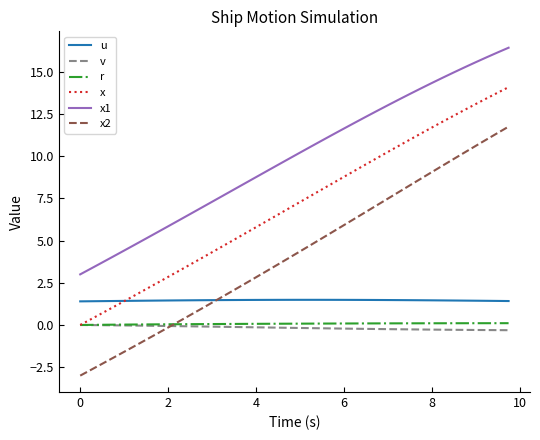

True or false: x2 has more than 2 points higher than both neighbors.

False